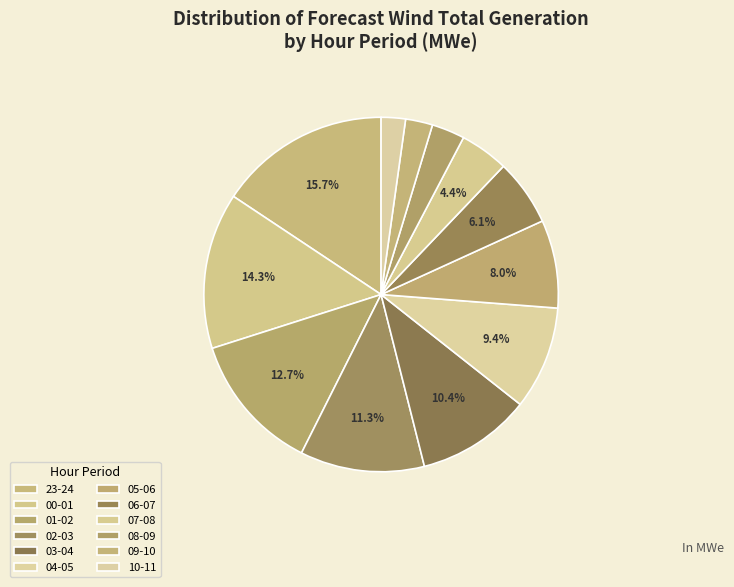

What percentage is NOT represented by 00-01?

85.7%